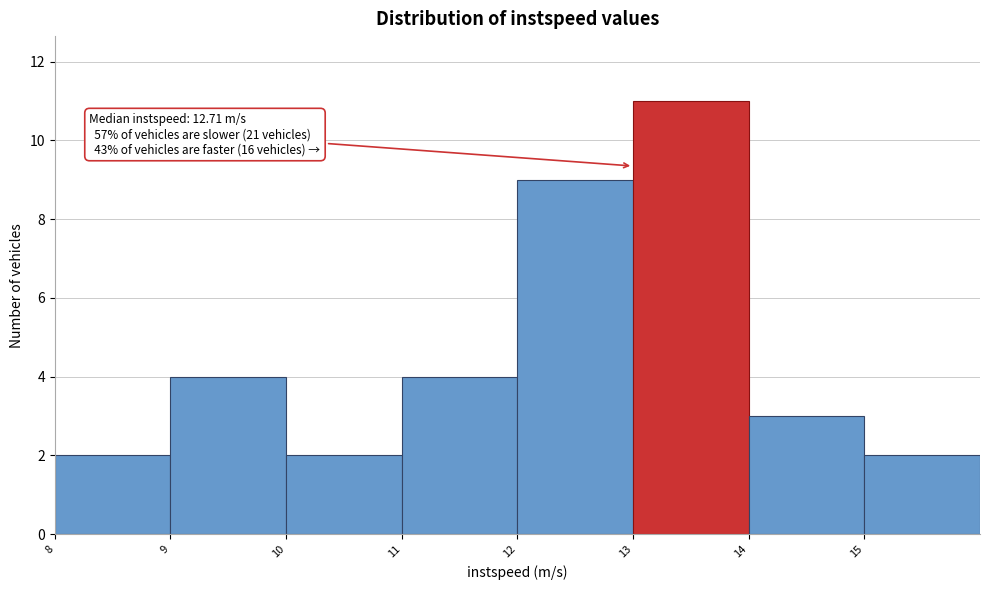

Over which range of the x-axis is the bar tallest?

13 to 14